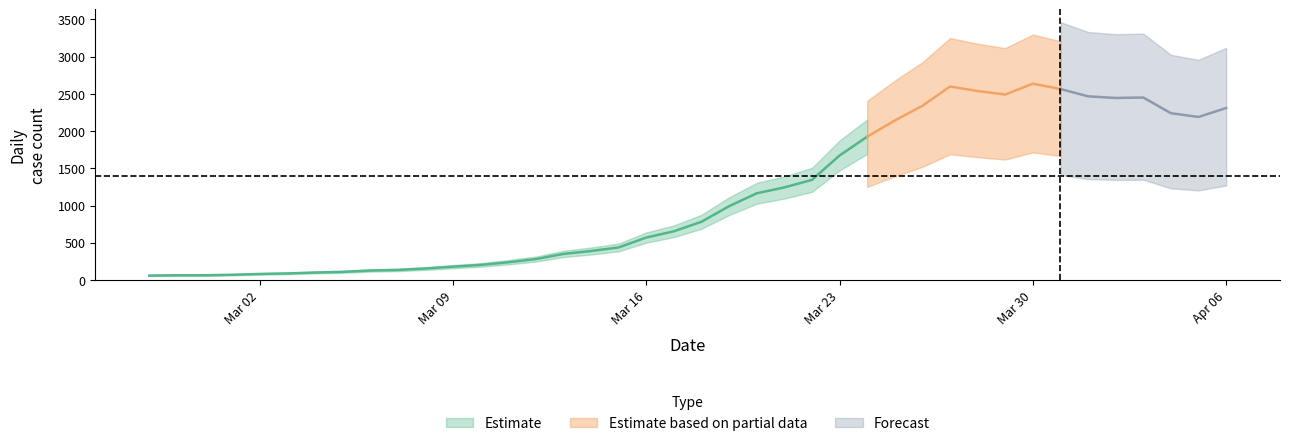

Is it true that the value at 2020-04-03 is 2452?

True